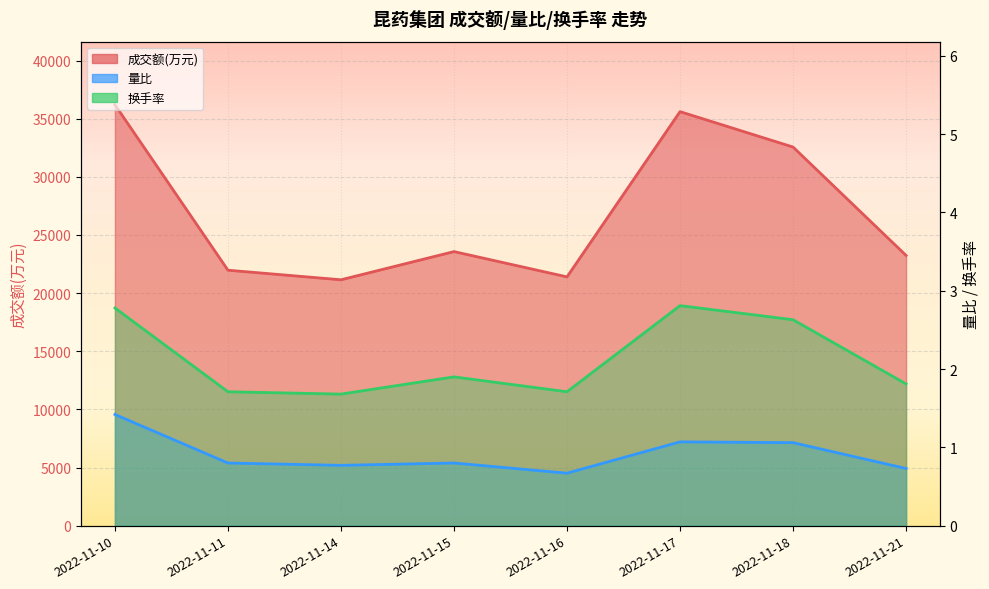

At which category does 量比 reach its first local peak?

2022-11-15